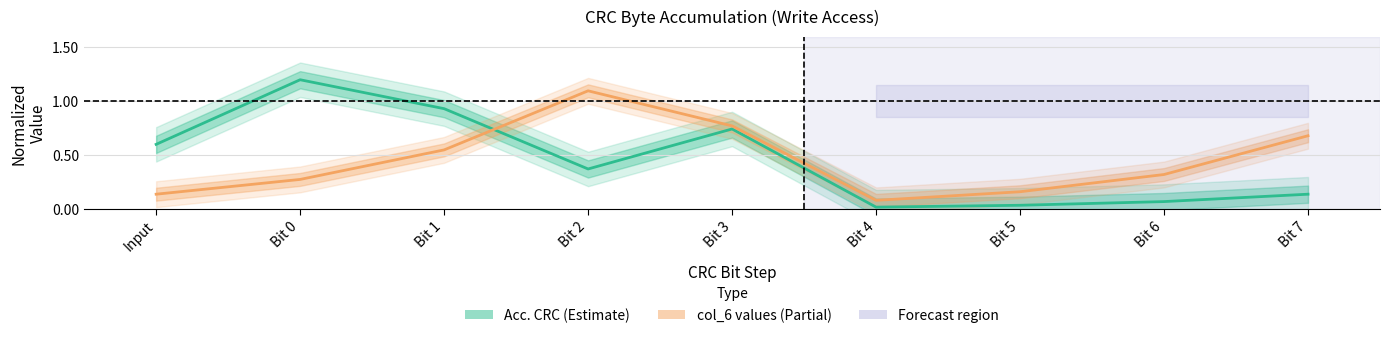

Rank the series by their maximum value, from highest to lowest.

Acc. CRC, col_6 values